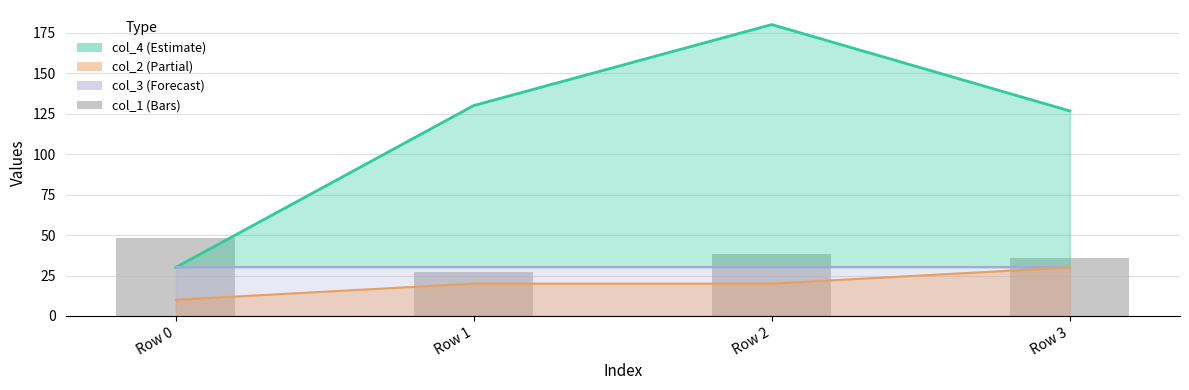

Count the number of values greater than 38.

1